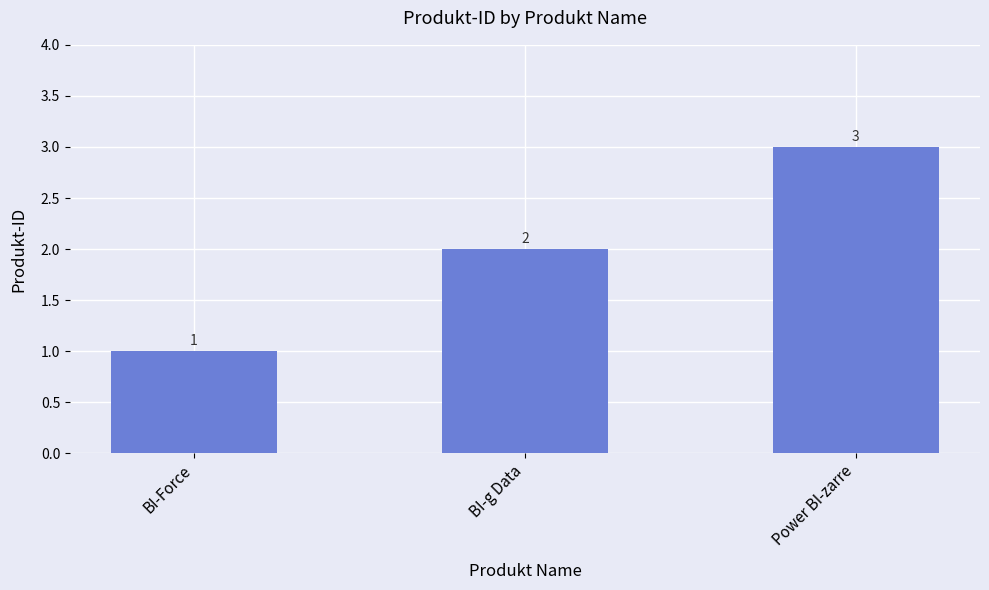

What position from the right is Power BI-zarre?

1